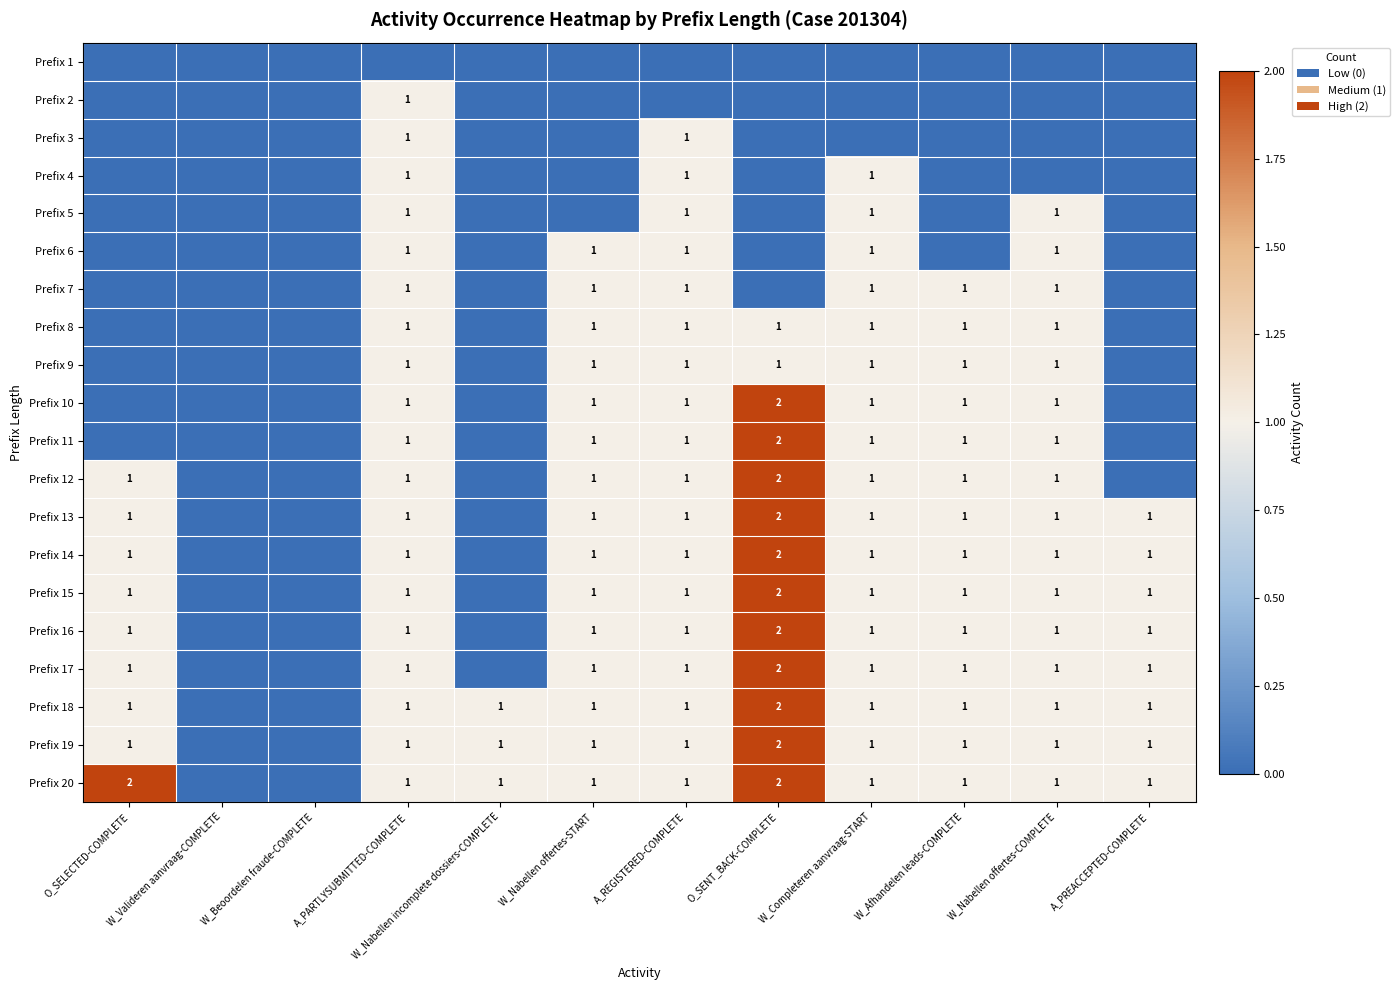

Is it true that Prefix 12 equals 1 at W_Afhandelen leads-COMPLETE?

True